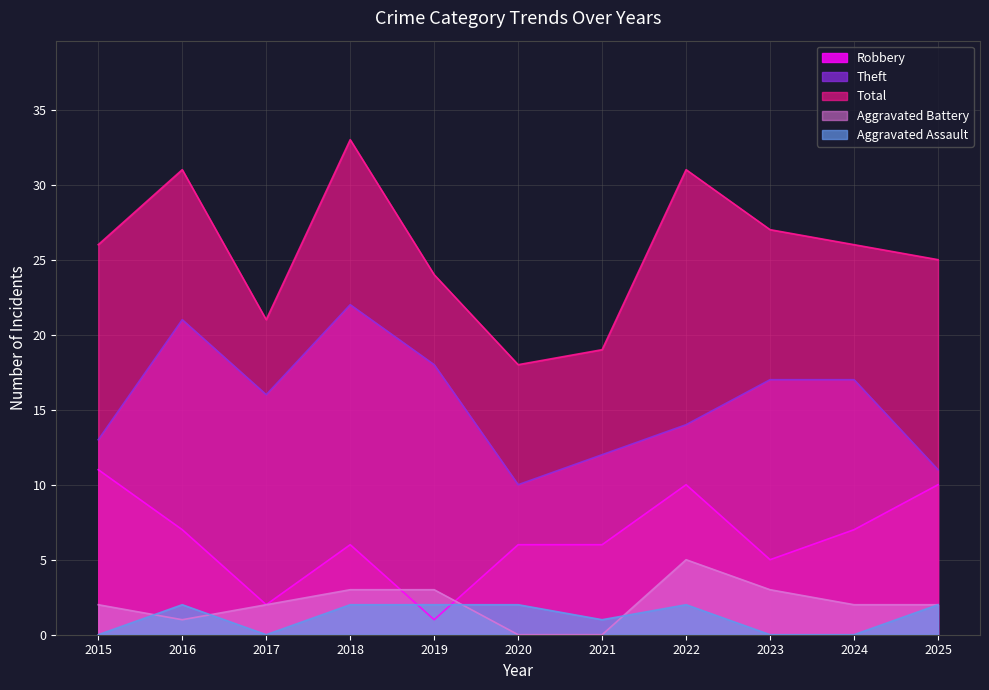

Which series has the largest range (max minus min)?

Total